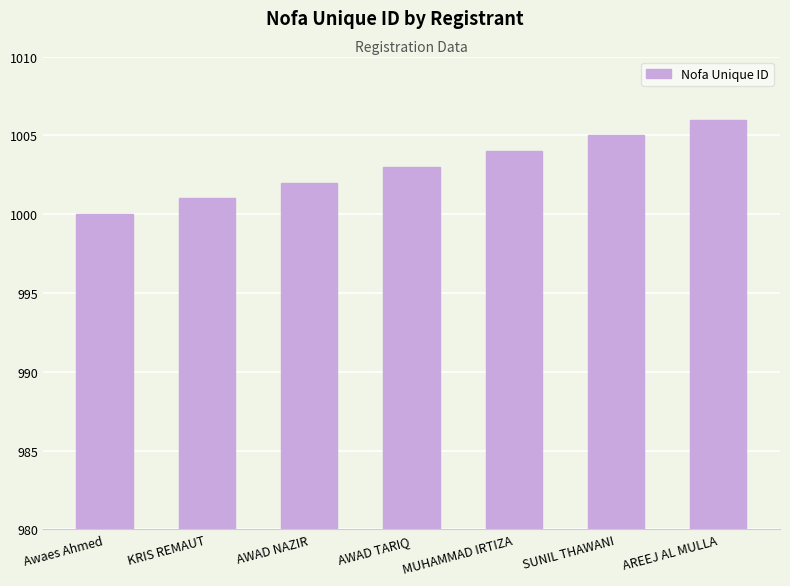

What position from the right is MUHAMMAD IRTIZA?

3